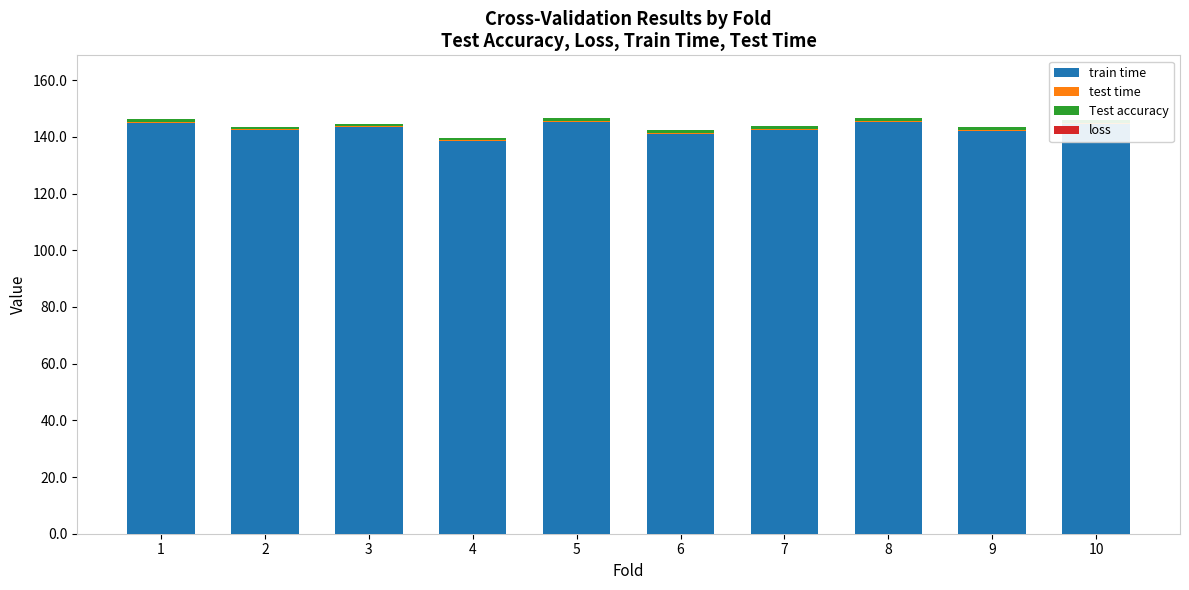

What is the greatest value displayed?

145.4